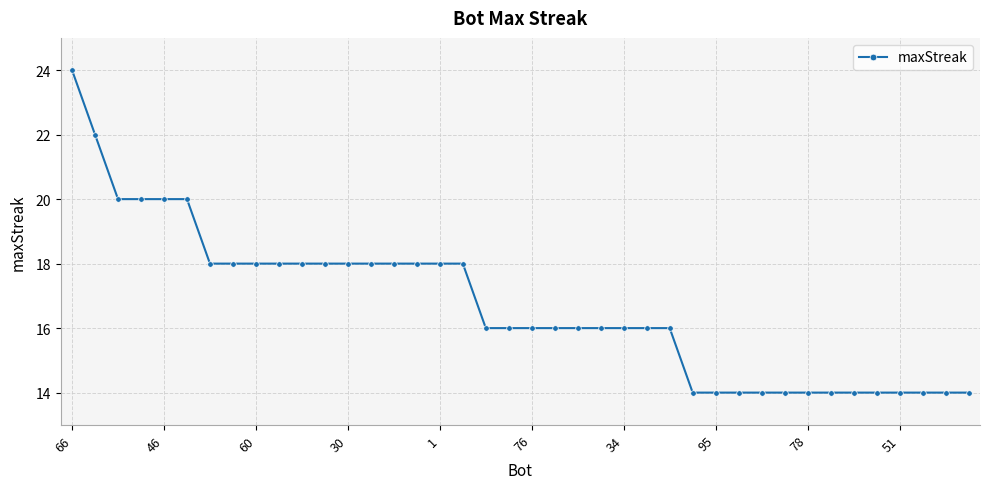

Reading right to left, transcribe all the data shown in this chart.

14	14	14	14	14	14	14	14	14	14	14	14	14	16	16	16	16	16	16	16	16	16	18	18	18	18	18	18	18	18	18	18	18	18	20	20	20	20	22	24